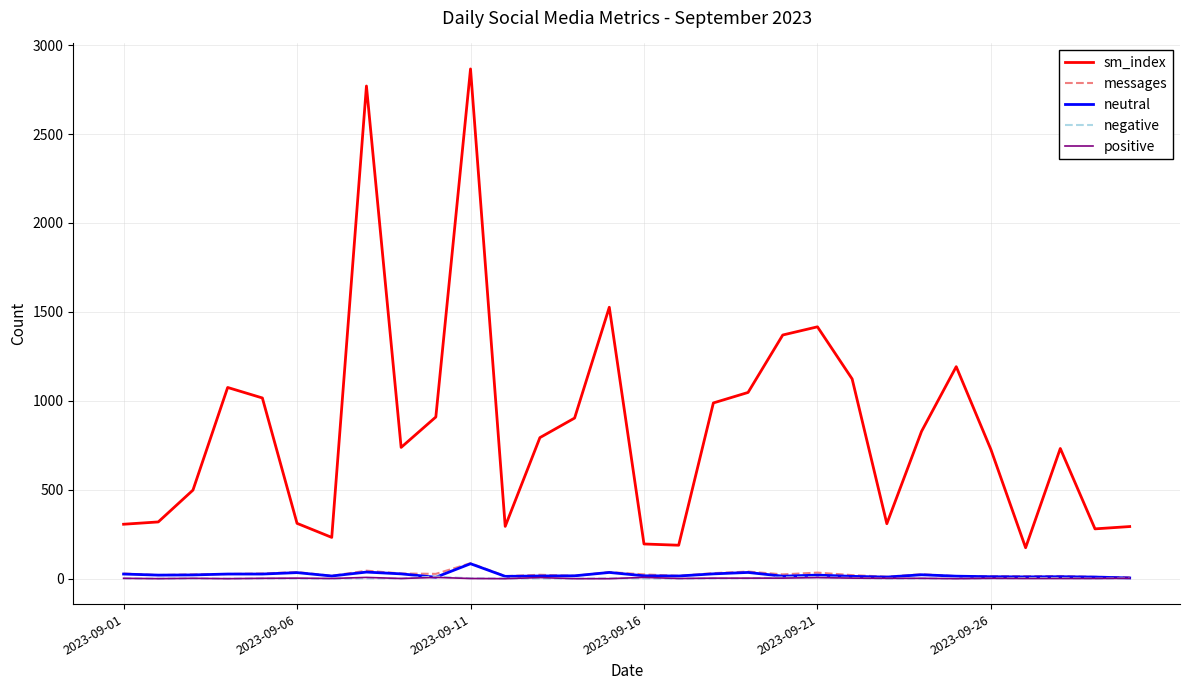

True or false: positive and sm_index cross at least once.

False